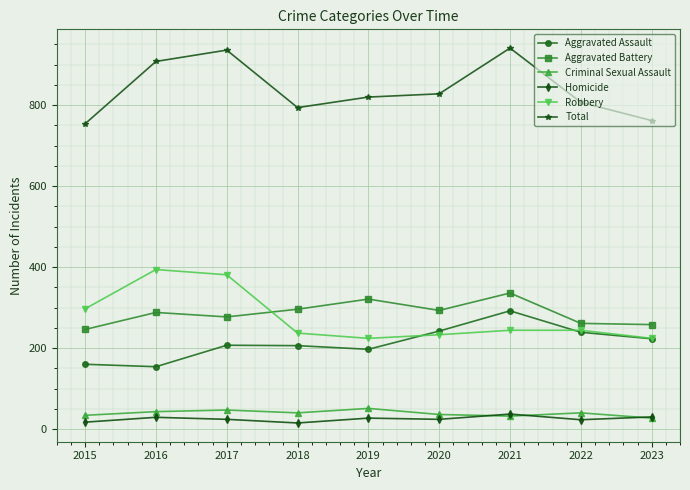

Is it true that Homicide equals 24 at 2017?

True